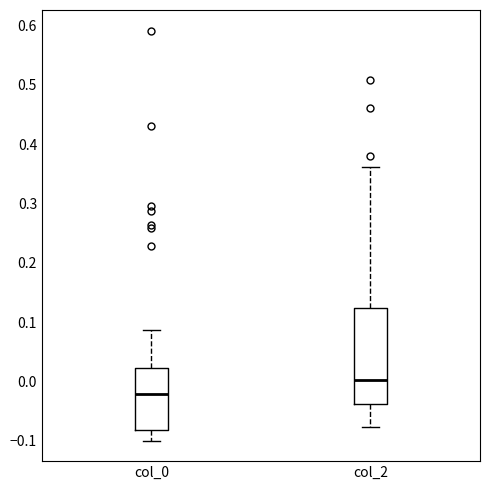

Comparing the boxes themselves (not the whiskers), which one is the tallest?

col_2